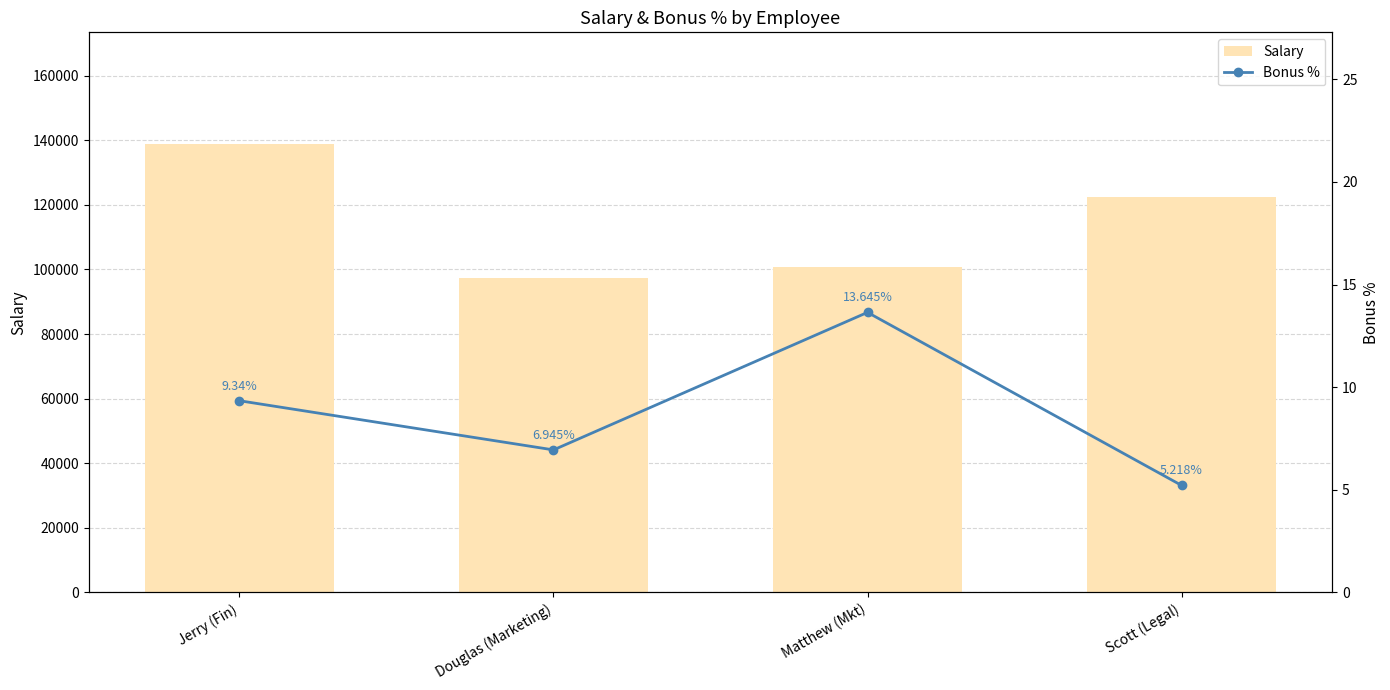

What is the difference between the maximum and second lowest values in the Salary series?

38093